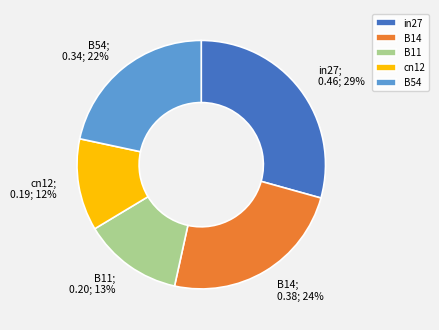

What is the smallest slice in the pie chart?

cn12